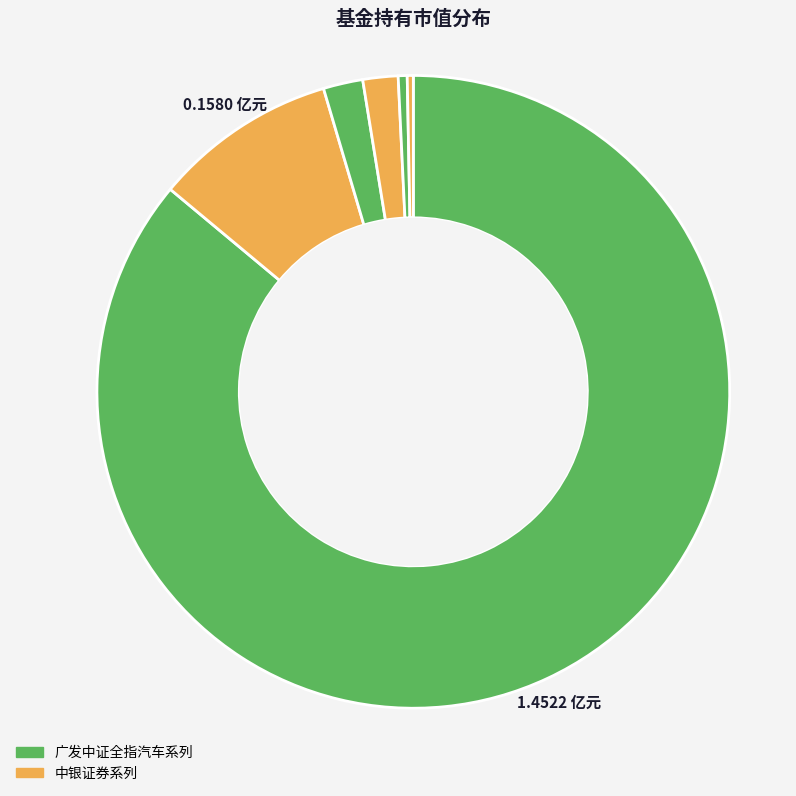

How many segments does this pie chart have?

6